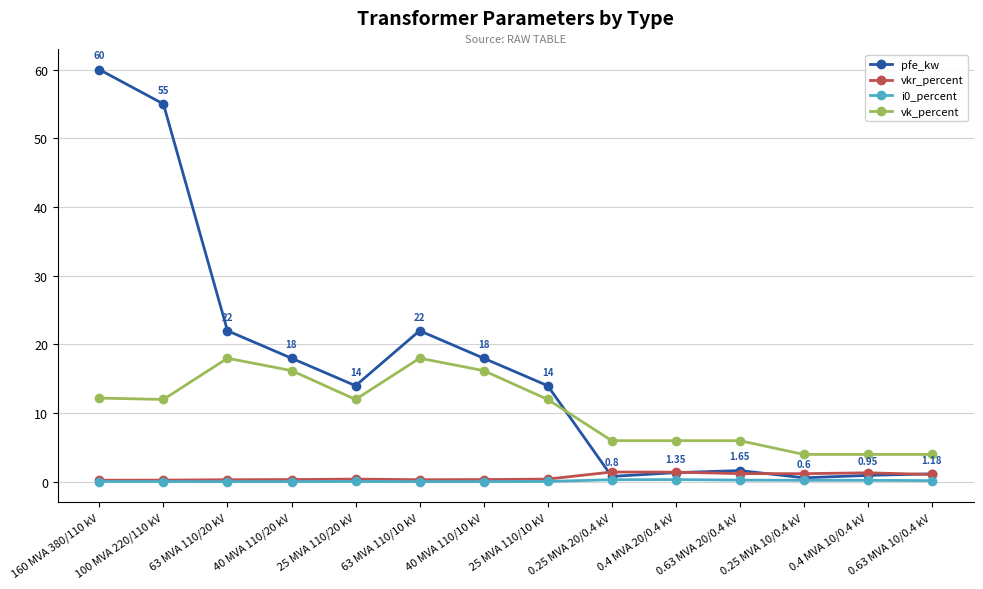

What position from the left is 25 MVA 110/10 kV?

8